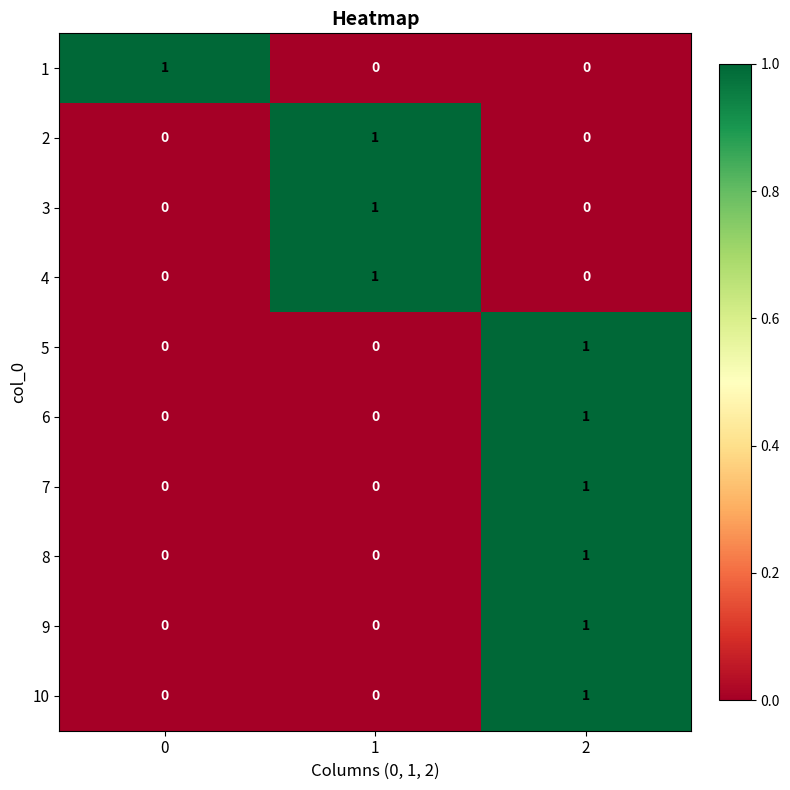

At which category is the sum across all series the highest?

2